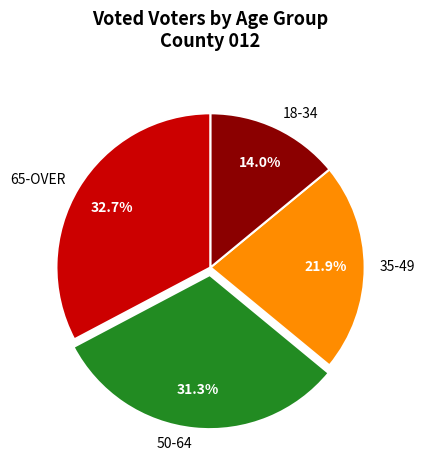

Is there a majority slice in this chart?

No